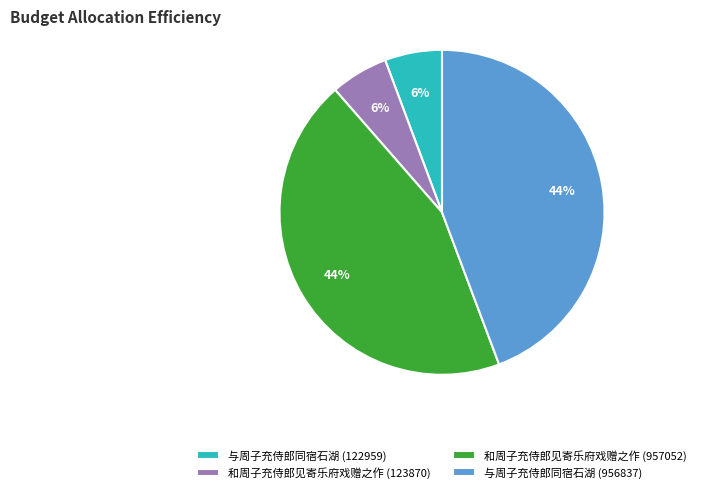

Is it true that 与周子充侍郎同宿石湖 (122959) is 19% of the pie?

False